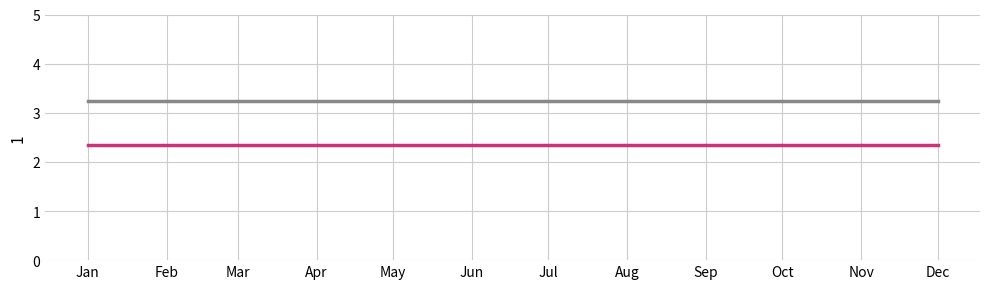

What is the maximum value shown in the chart?

3.2